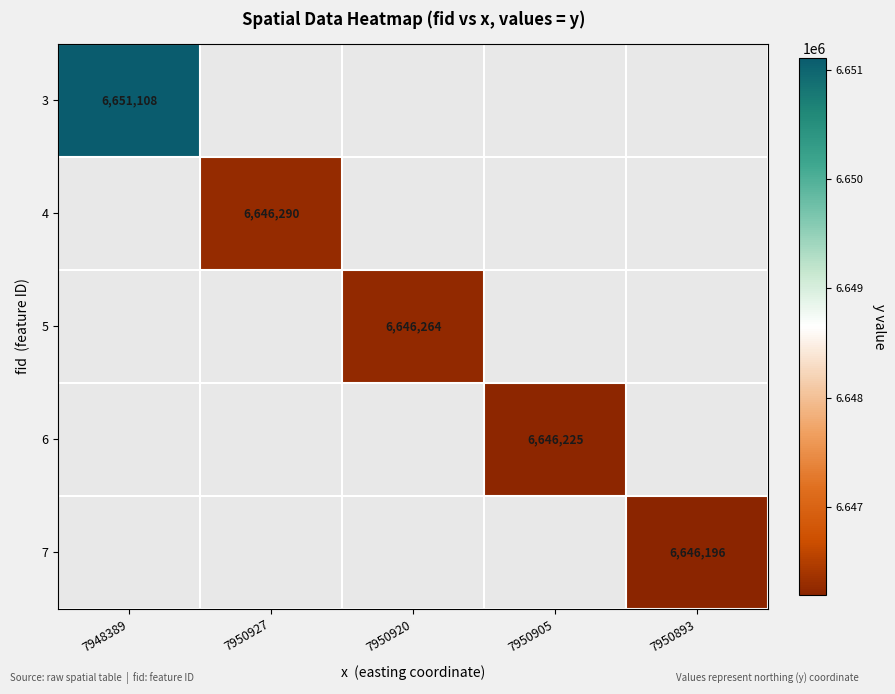

Is it true that 7 equals 6646196 at 7950893?

True